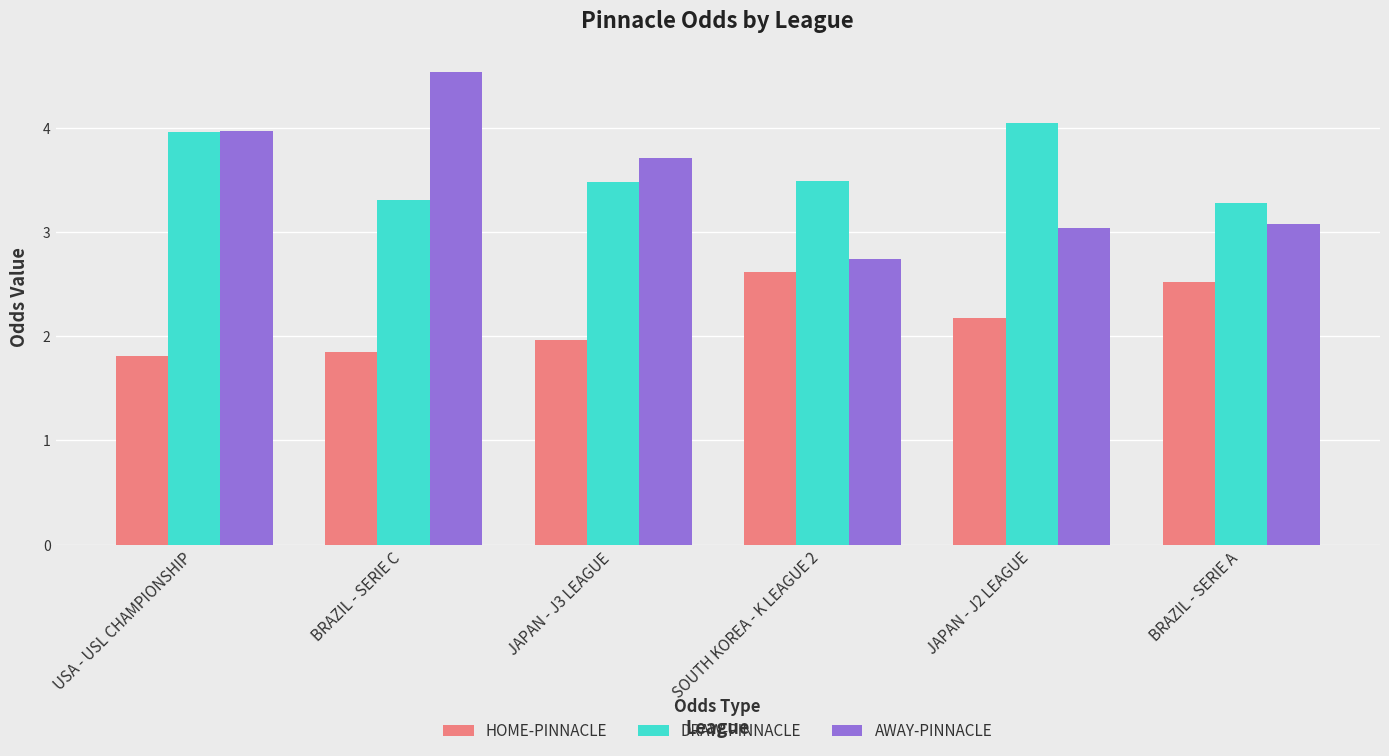

At which label is HOME-PINNACLE closest to 2?

JAPAN - J3 LEAGUE